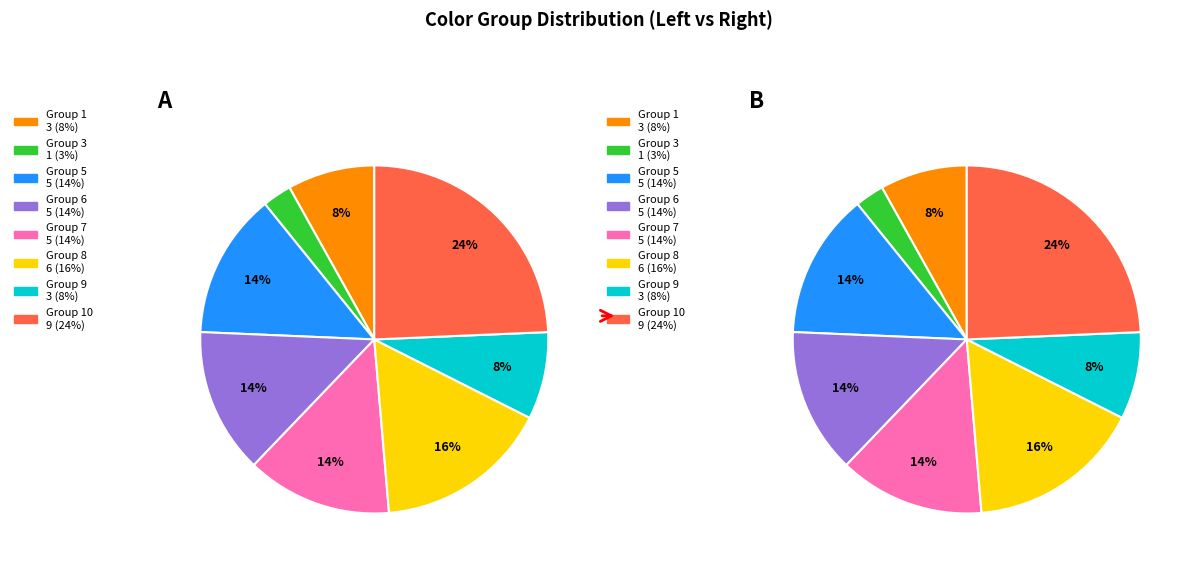

What is the smallest slice in the pie chart?

3